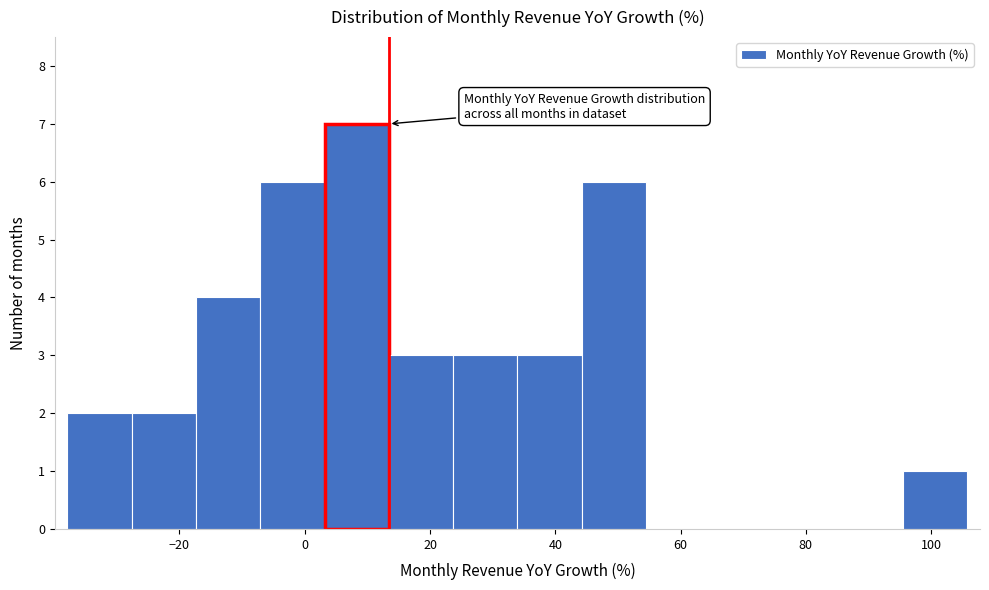

How tall is the bar that spans 14 to 24 on the x-axis? Neither the bar edges nor the heights are printed on the chart, so give them approximately, as read against the axes.

3